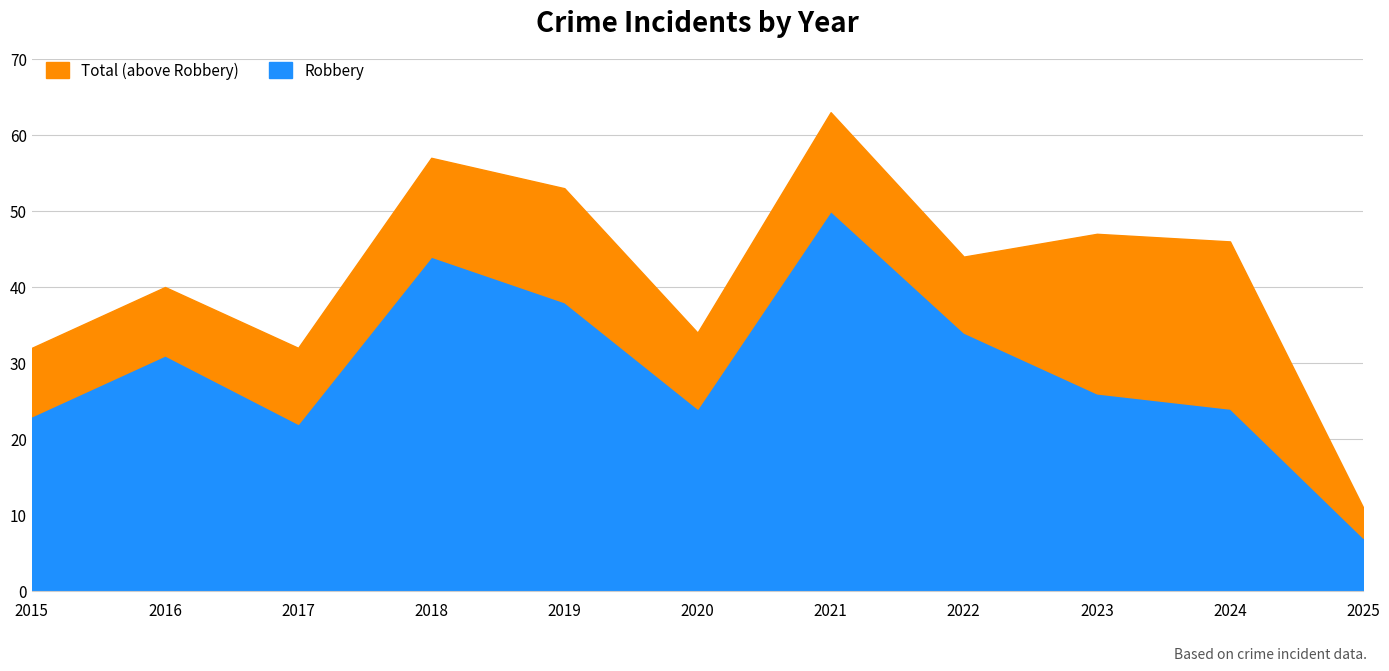

True or false: Robbery and Total cross at least once.

False